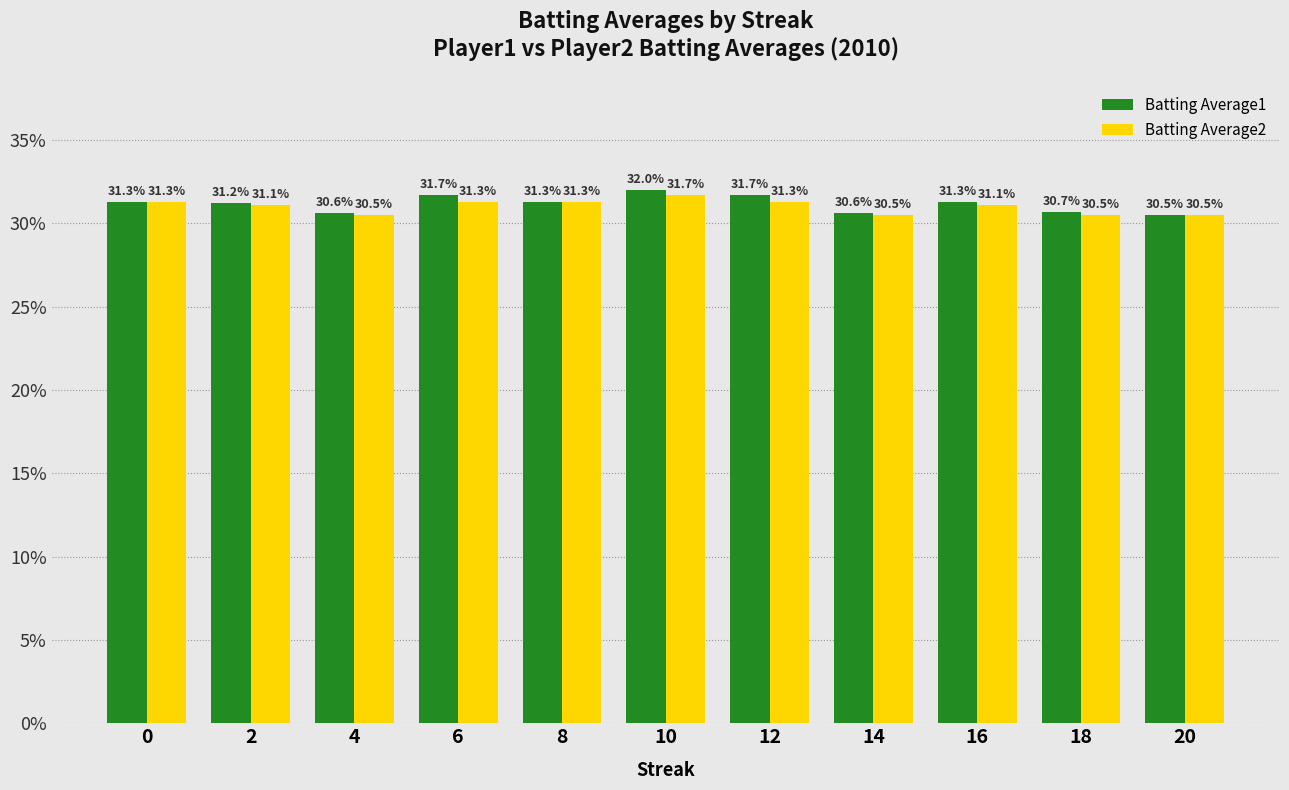

Reading left to right, transcribe all the data shown in this chart.

Batting Average1: 0=31.3	2=31.2	4=30.6	6=31.7	8=31.3	10=32.0	12=31.7	14=30.6	16=31.3	18=30.7	20=30.5
Batting Average2: 0=31.3	2=31.1	4=30.5	6=31.3	8=31.3	10=31.7	12=31.3	14=30.5	16=31.1	18=30.5	20=30.5